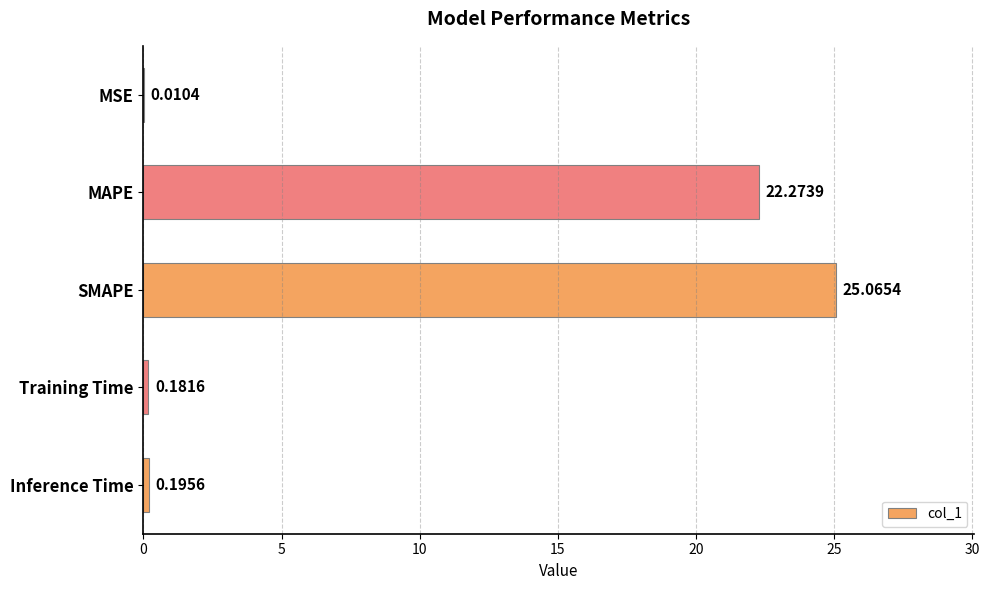

What is the sum of all values?

47.7